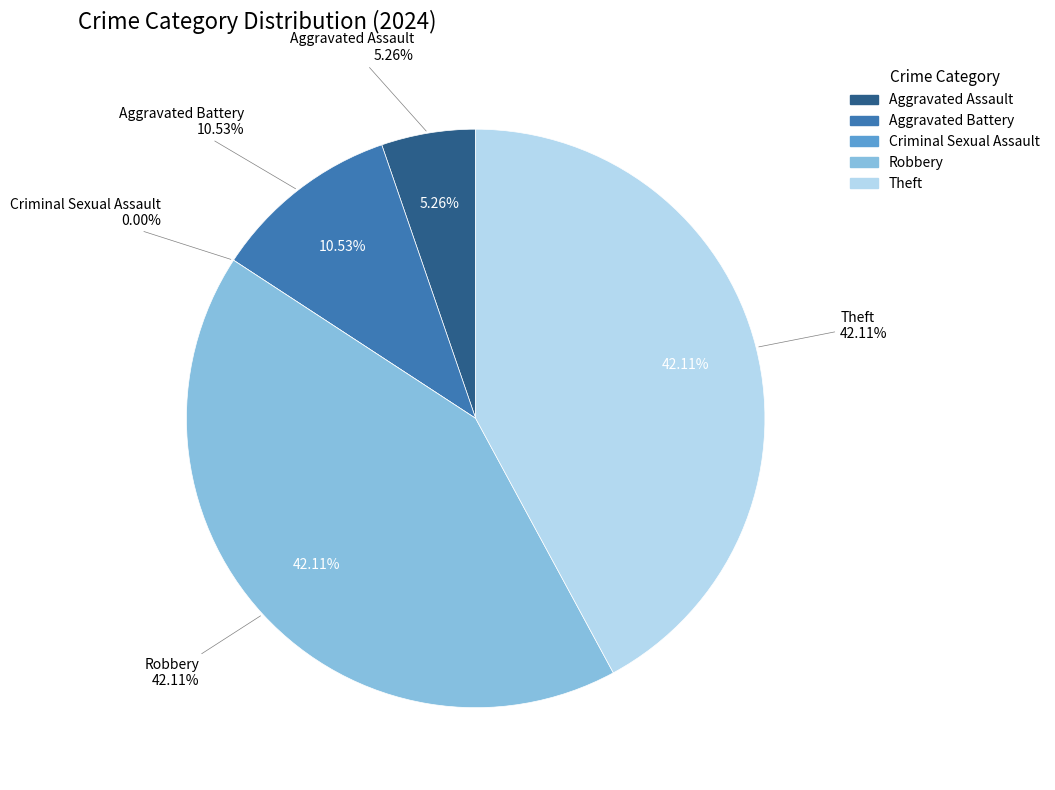

What percentage is the Aggravated Battery slice, to the nearest percent?

11%